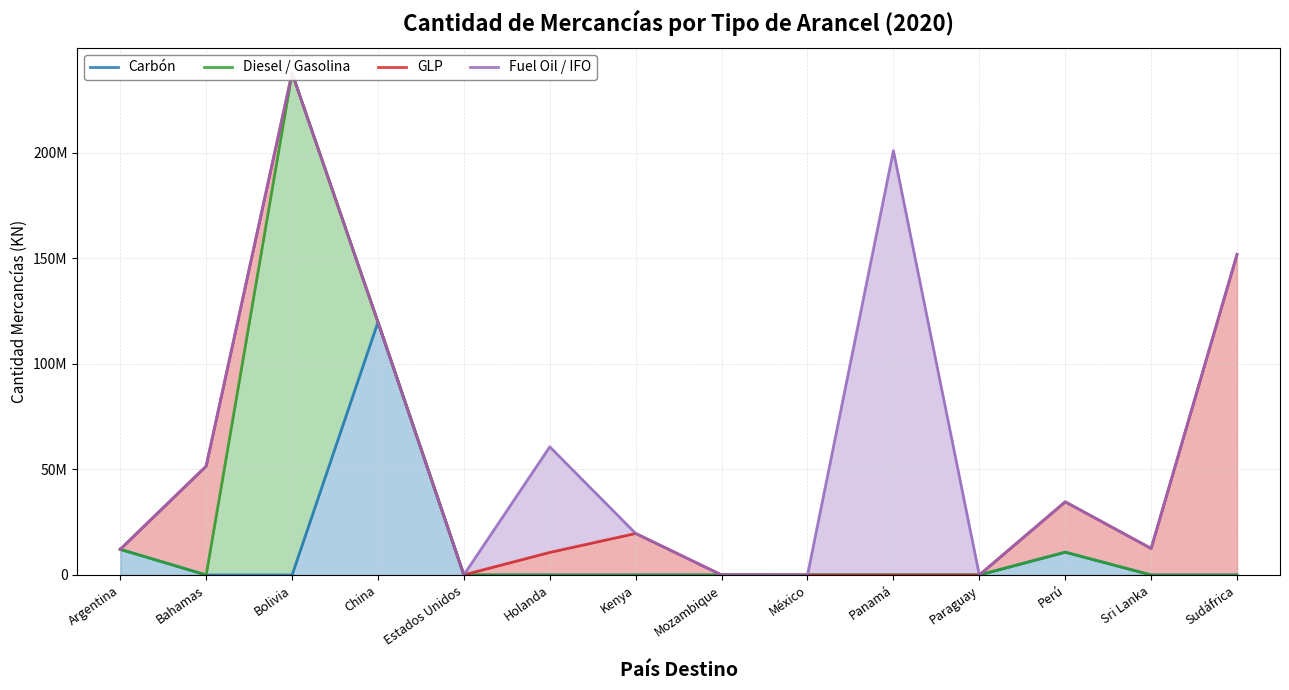

At which label does Carbón reach its peak?

China